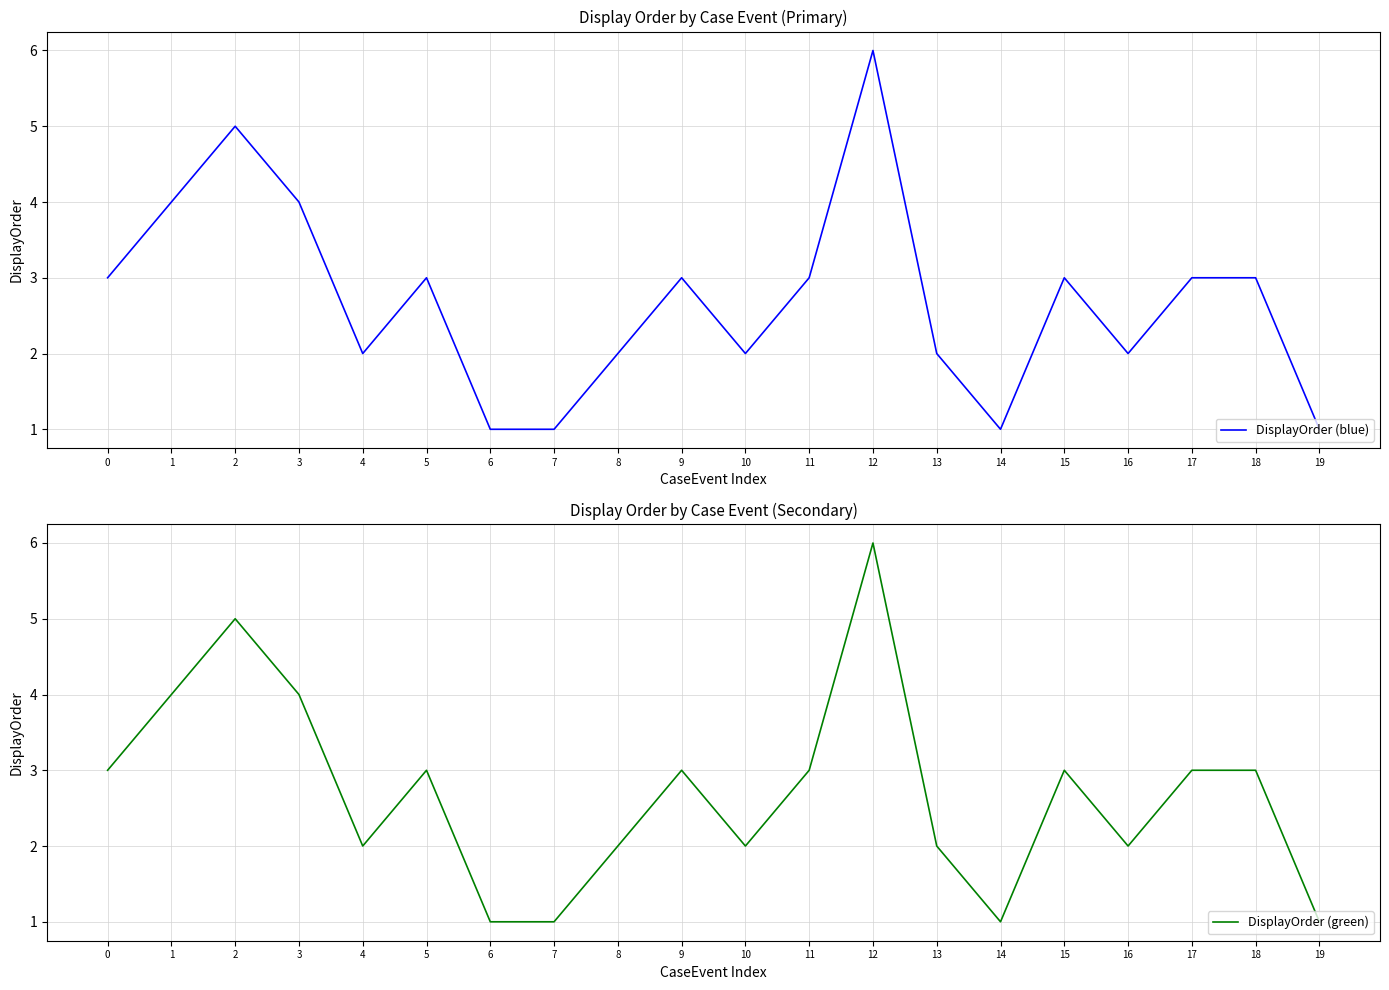

What is the average value of the DisplayOrder (green) series?

3